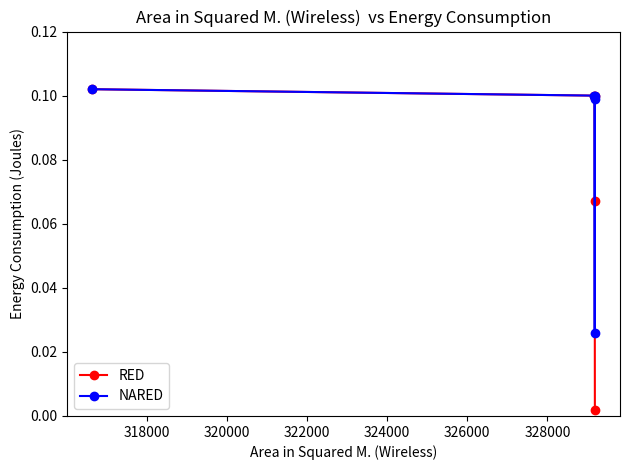

Count the number of categories in the chart.

5